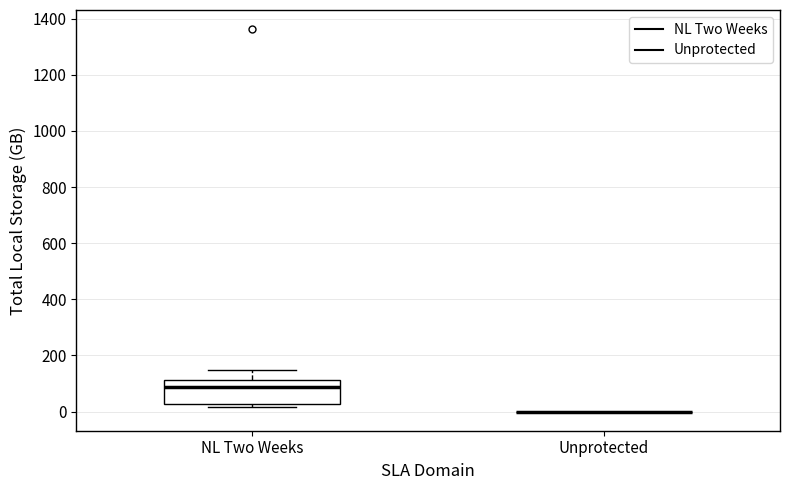

Comparing the boxes themselves (not the whiskers), which one is the tallest?

NL Two Weeks